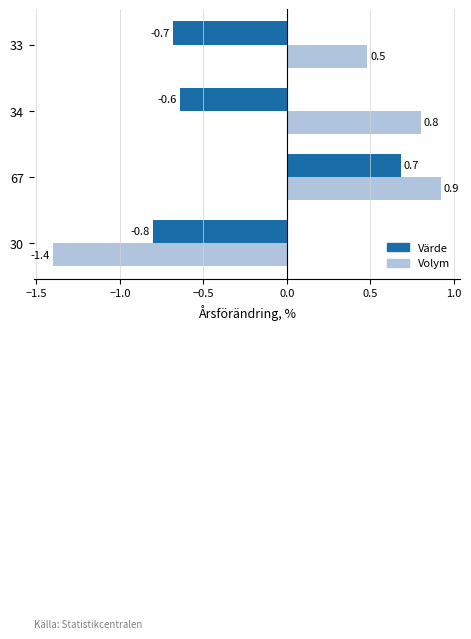

The value of Värde at 33 is -0.7. True or false?

True